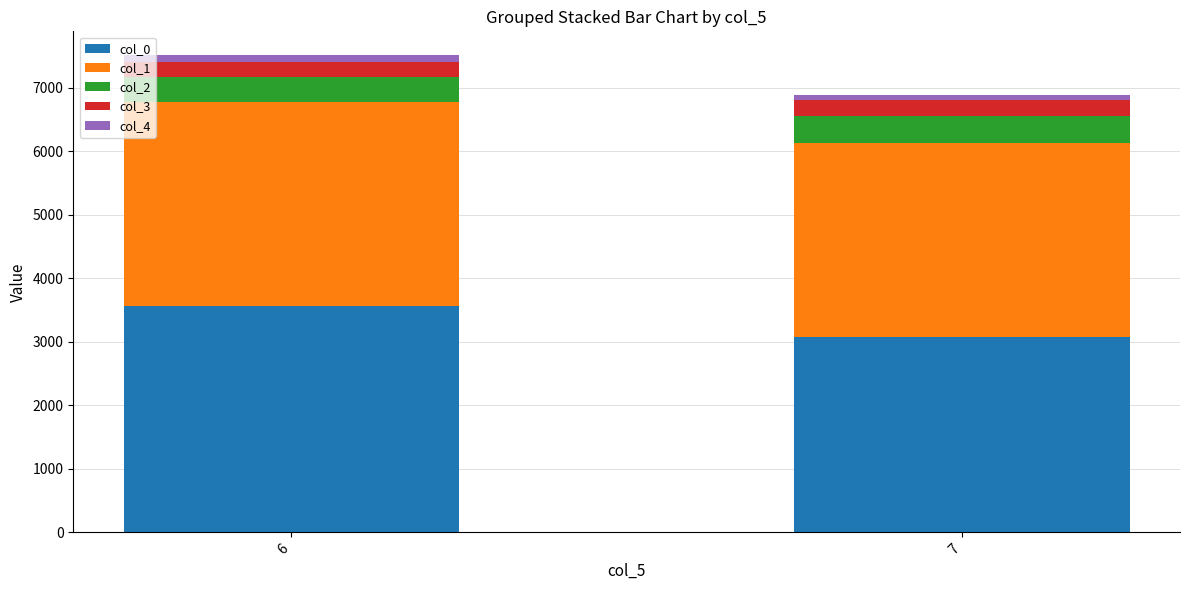

The value of col_0 at 7 is 4852.0. True or false?

False